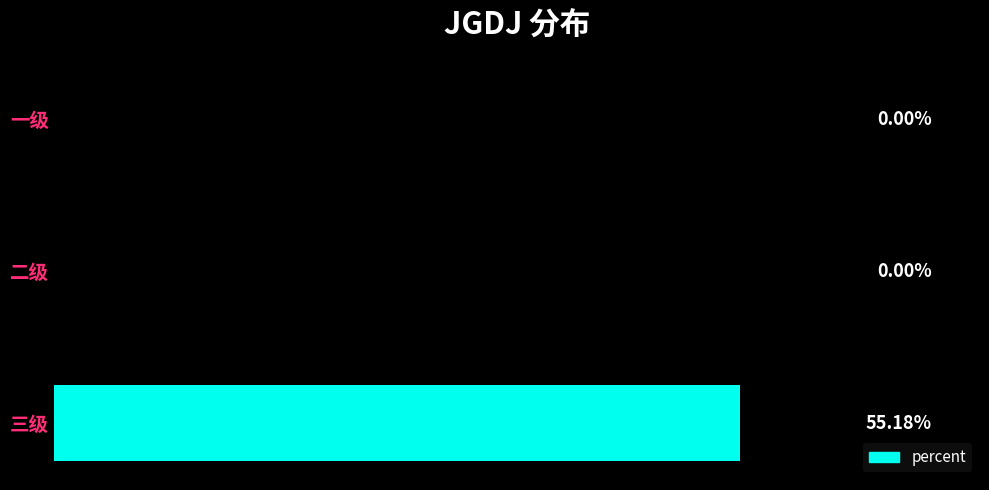

Which label corresponds to the largest value in the chart?

三级